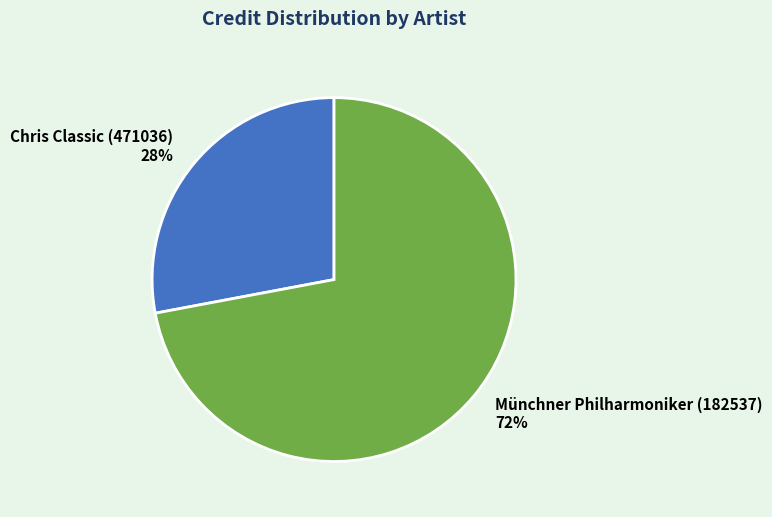

Which slice is the smallest?

Chris Classic (471036)